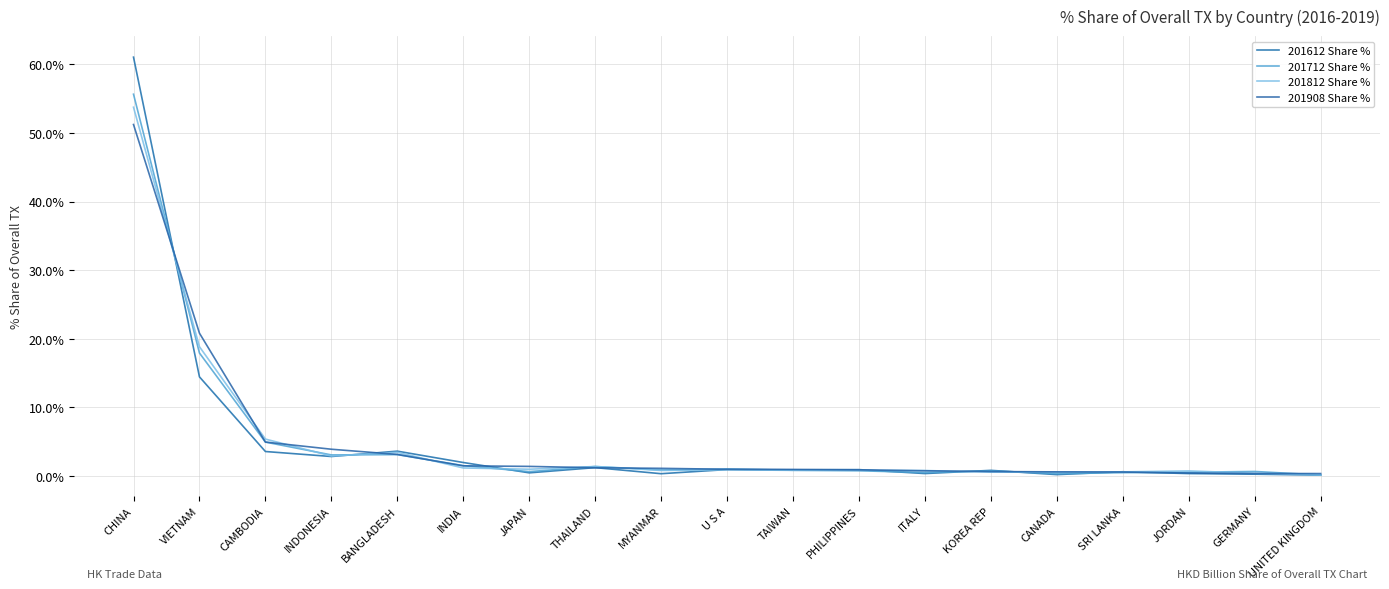

Rank the series by their maximum value, from highest to lowest.

201612 Share %, 201712 Share %, 201812 Share %, 201908 Share %